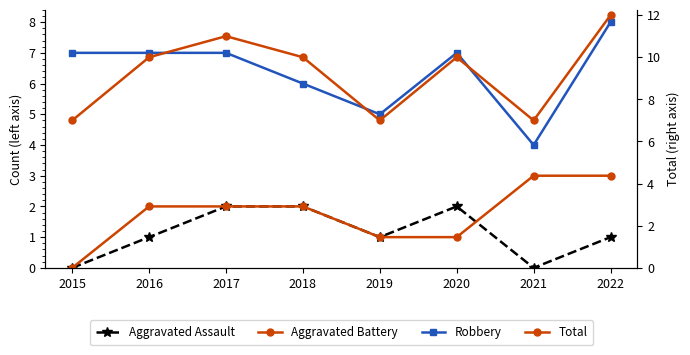

What is the difference between the Aggravated Battery values at 2022 and 2015?

3